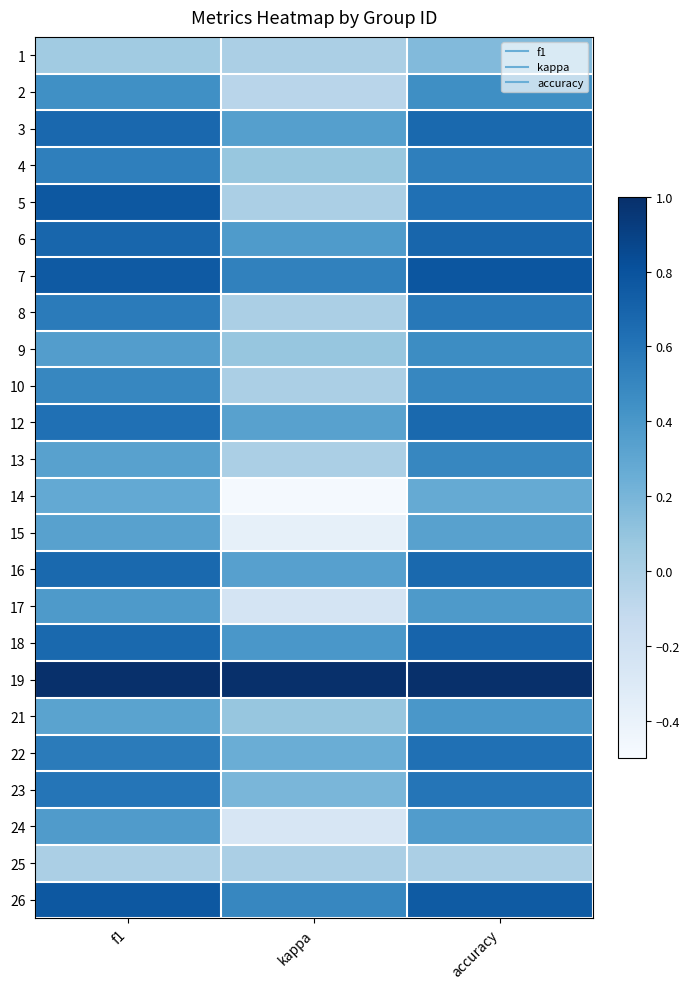

At how many categories does at least one series exceed 0?

3